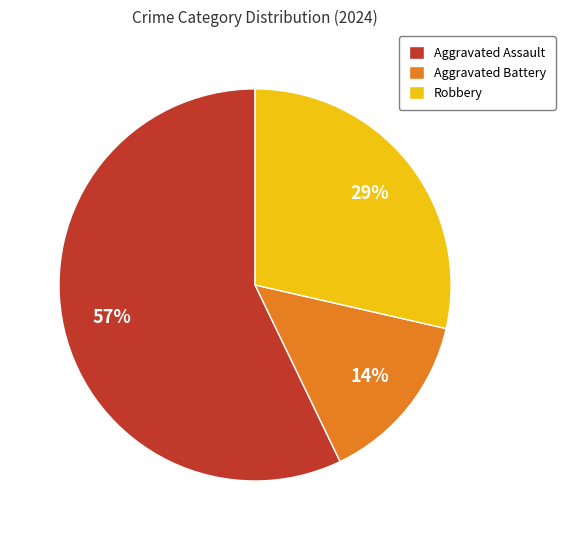

What percentage is the Robbery slice, to the nearest percent?

29%